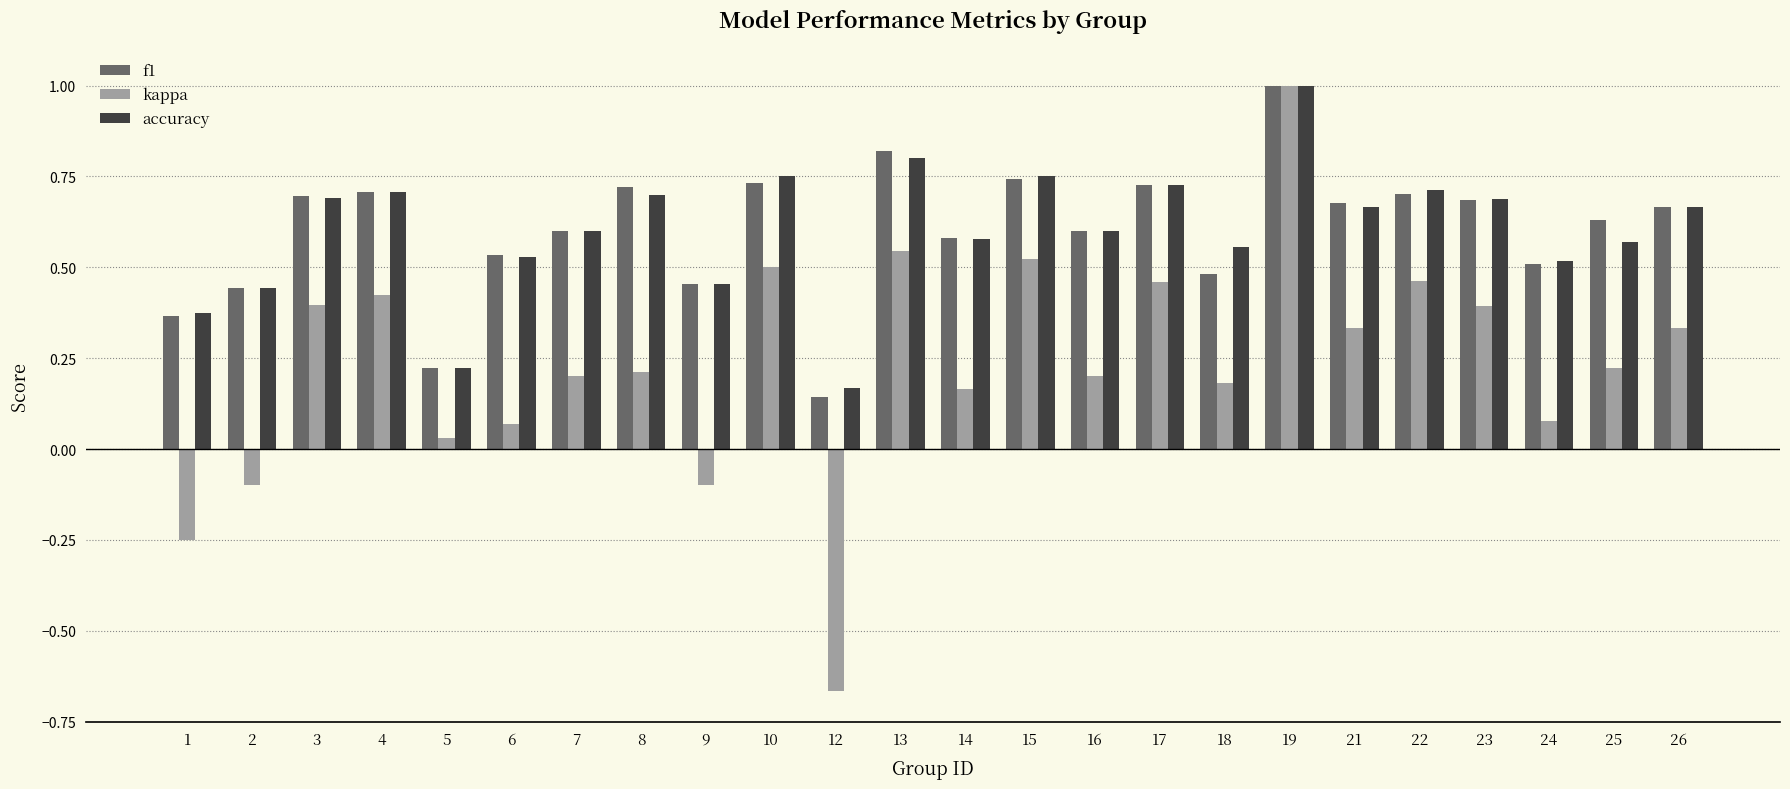

How many series are shown in this chart?

3